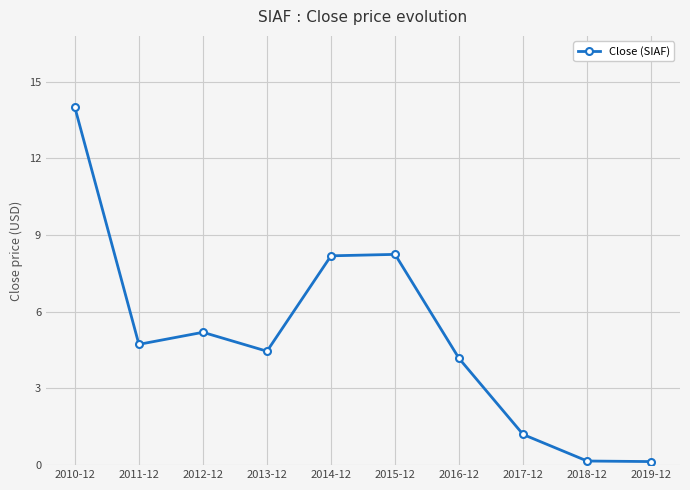

What is the label of the 4th point from the right?

2016-12